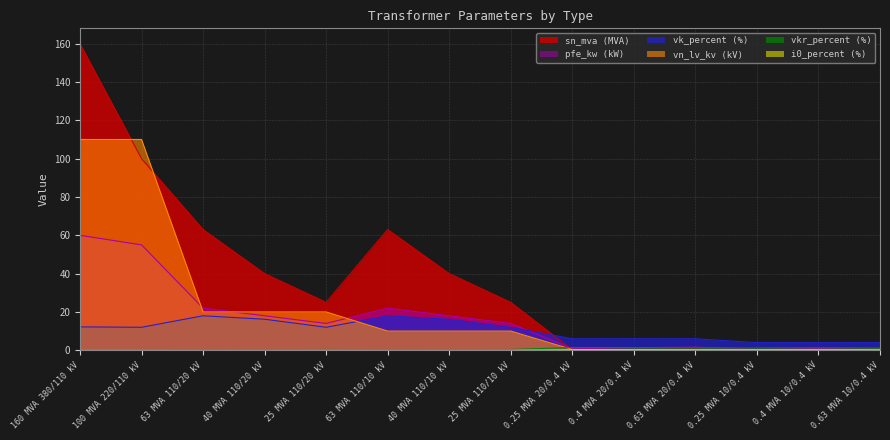

Which category has the highest value in the vk_percent series?

63 MVA 110/20 kV